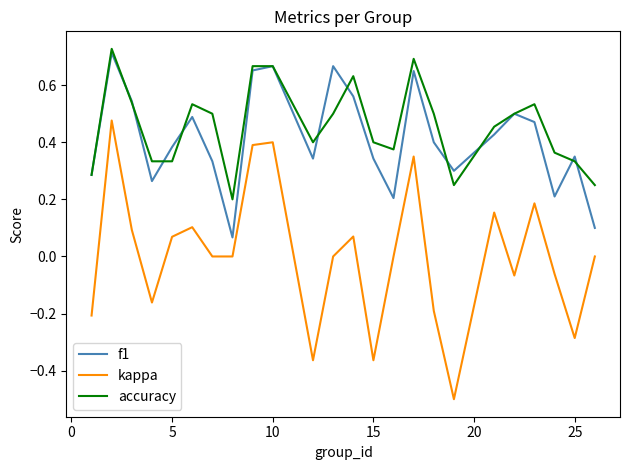

What is the smallest value displayed?

-0.5